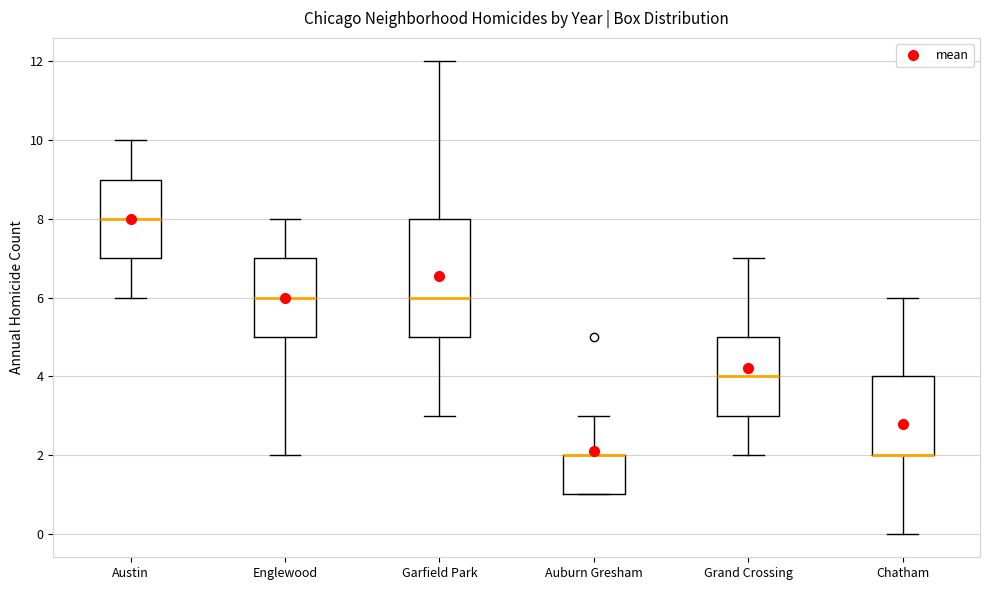

Where does the upper whisker of the box for Englewood end on the y-axis? The values are not printed on the chart, so give them approximately, as read against the axis.

8